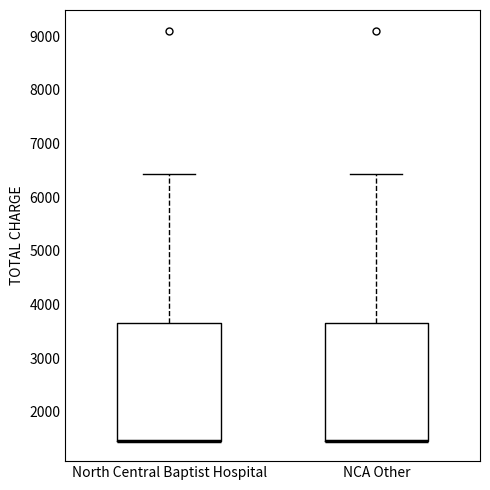

Reading left to right, read every box against the y-axis: the position of its median line, the range the box covers, and the ends of its whiskers. The values are not printed on the chart, so give them approximately, as read against the axis.

North Central Baptist Hospital: median 1500 (drawn on the box's lower edge), box 1500 to 3600, whiskers 1500 to 6400
NCA Other: median 1500 (drawn on the box's lower edge), box 1500 to 3600, whiskers 1500 to 6400